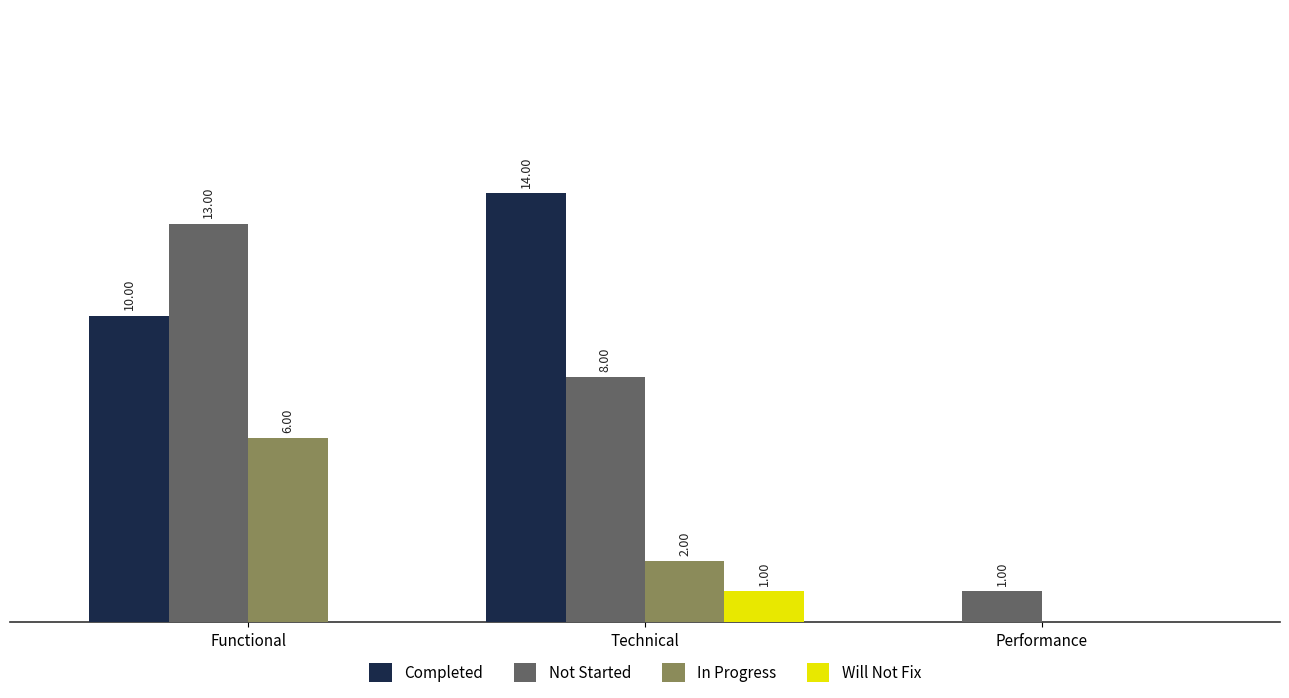

Are the bars grouped side by side (vs. stacked)?

Yes